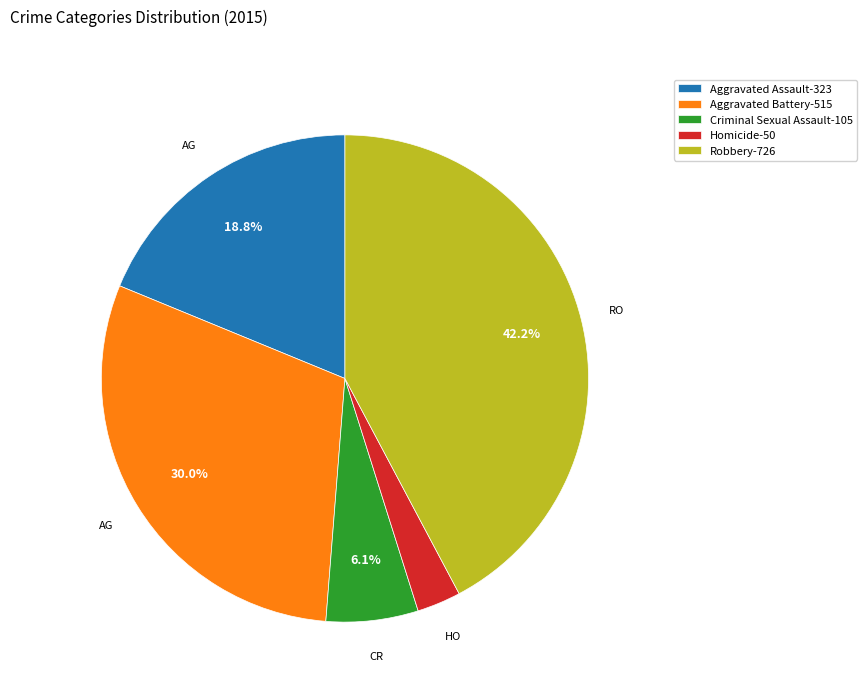

What percentage is the Homicide slice, to the nearest percent?

3%